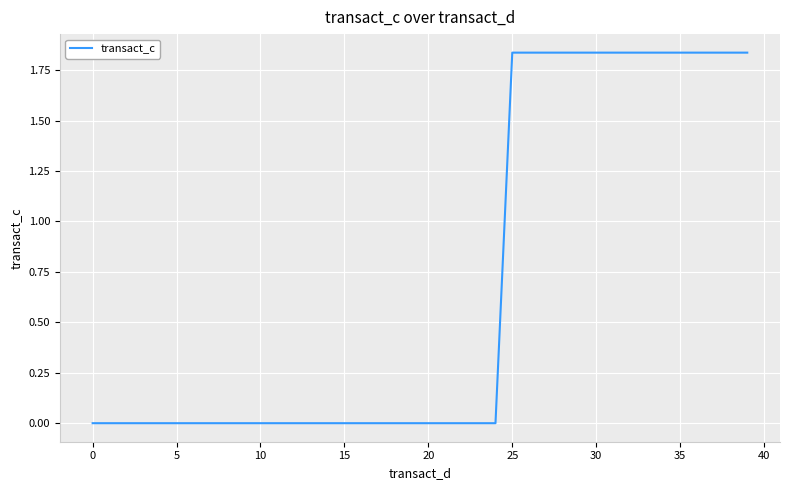

Is it true that the value at 35 is 3.0?

False